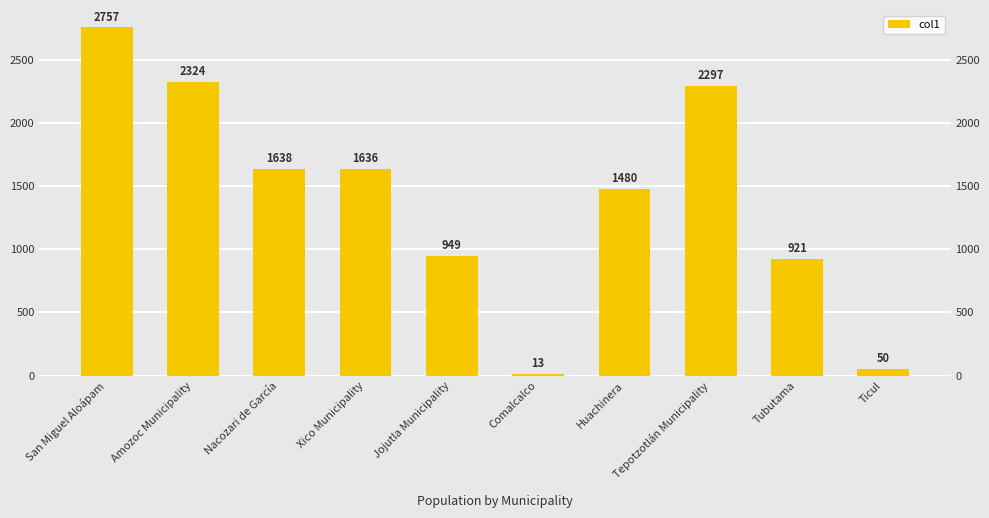

What is the greatest value displayed?

2757